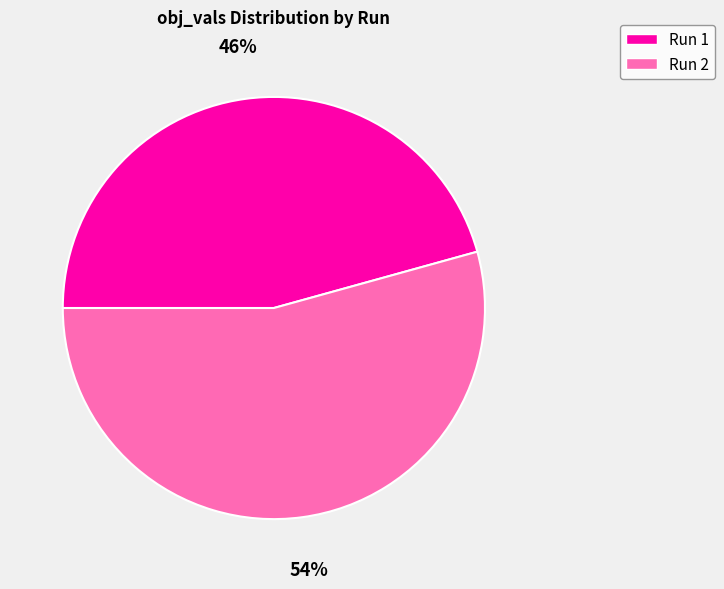

How many slices are in this pie chart?

2